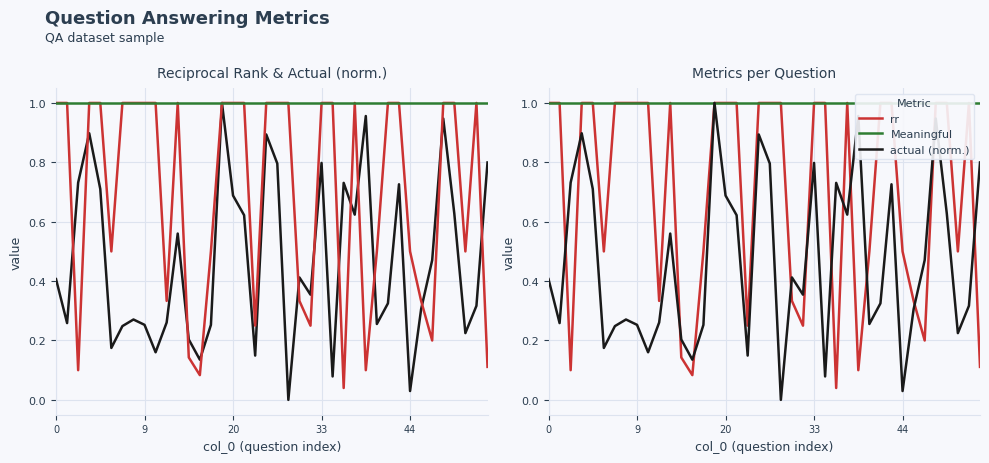

Which series has the largest total across all categories?

Meaningful